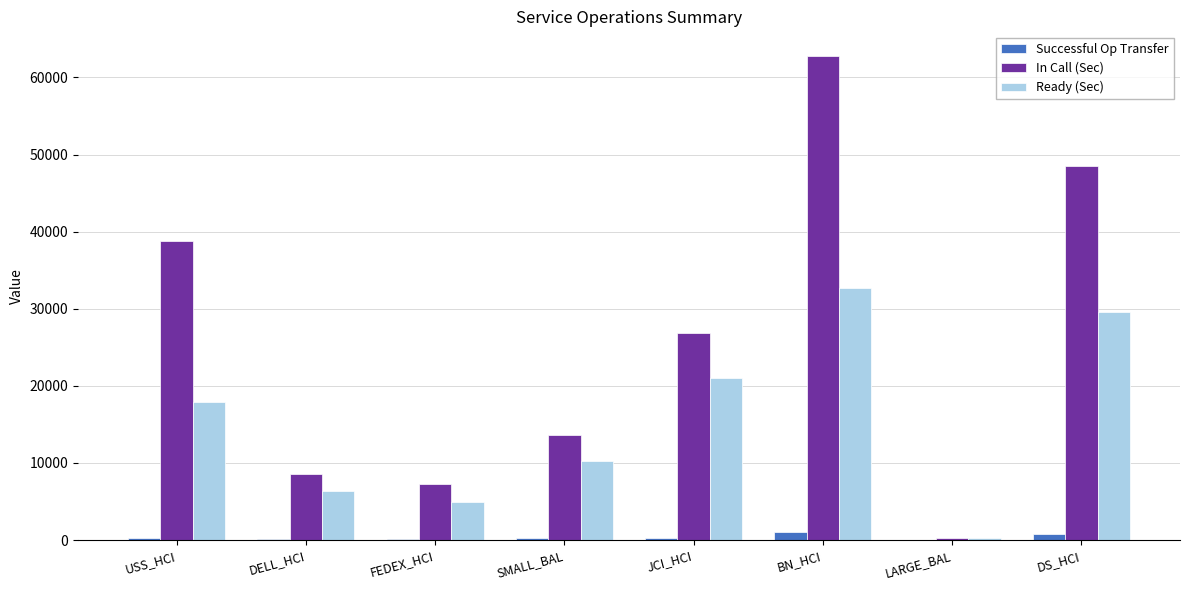

Does the chart contain stacked bars?

No